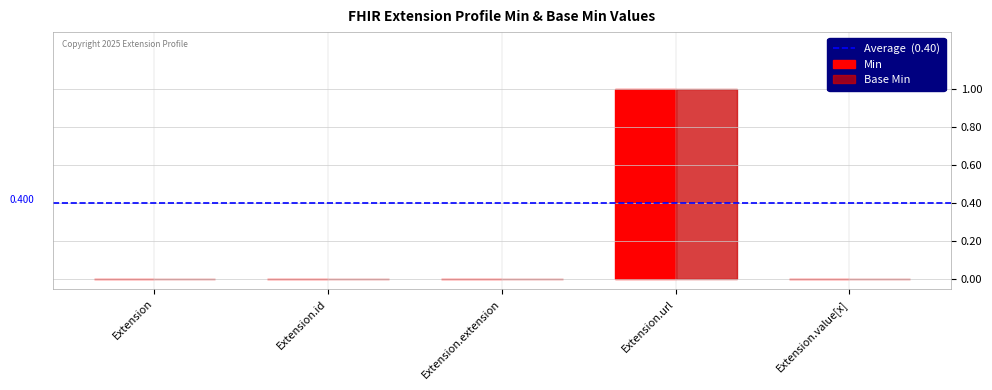

Reading left to right, extract all data points from this chart.

Min: 0	0	0	1	0
Base Min: 0	0	0	1	0